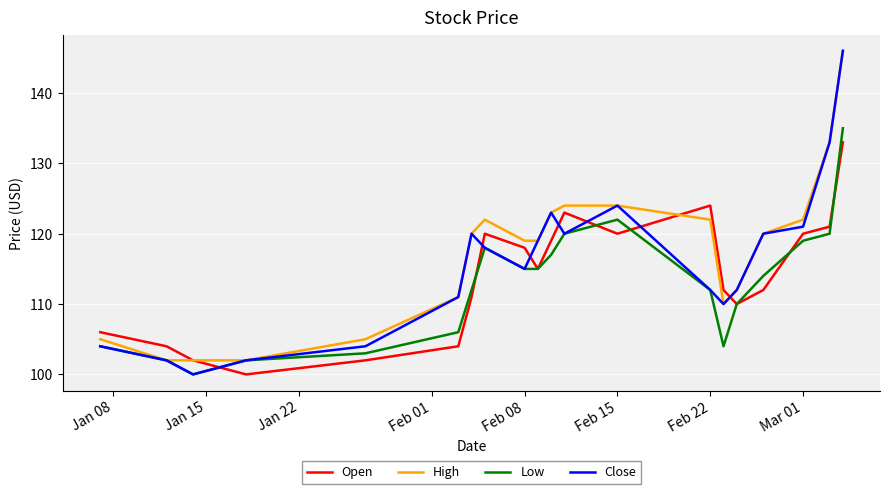

Count the number of categories in the chart.

20